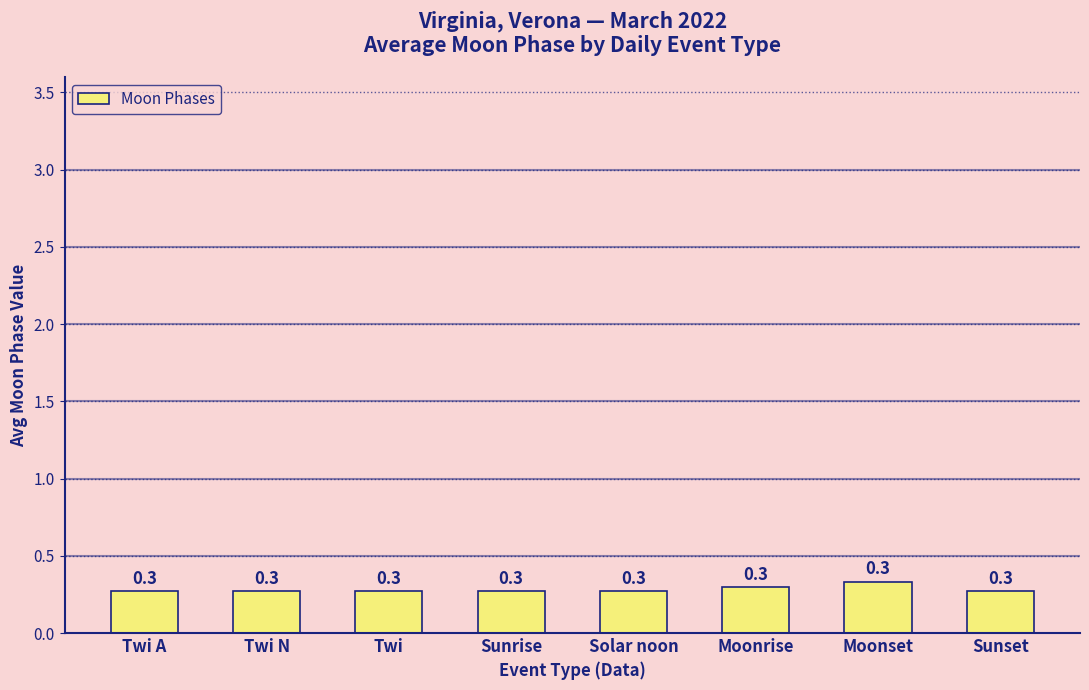

What is the approximate value at Twi?

0.3